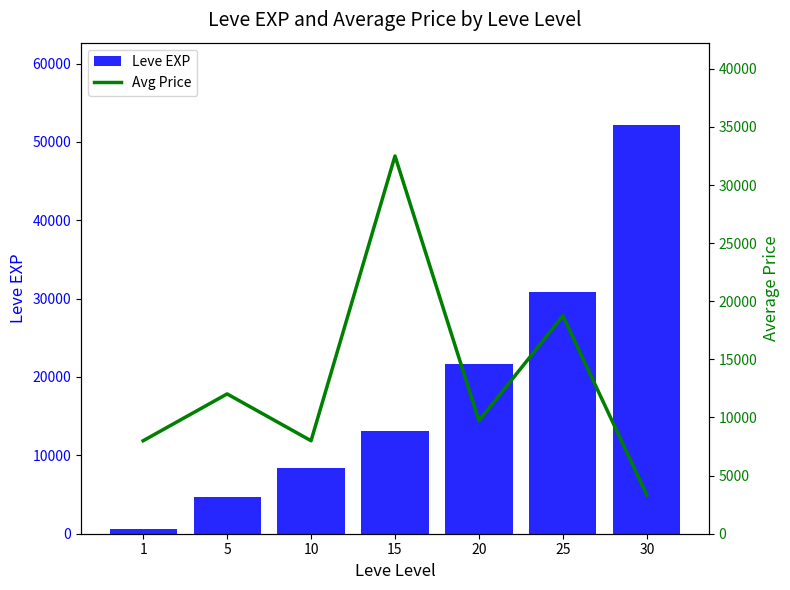

What is the sum of the Avg Price values at 10 and 25?

26750